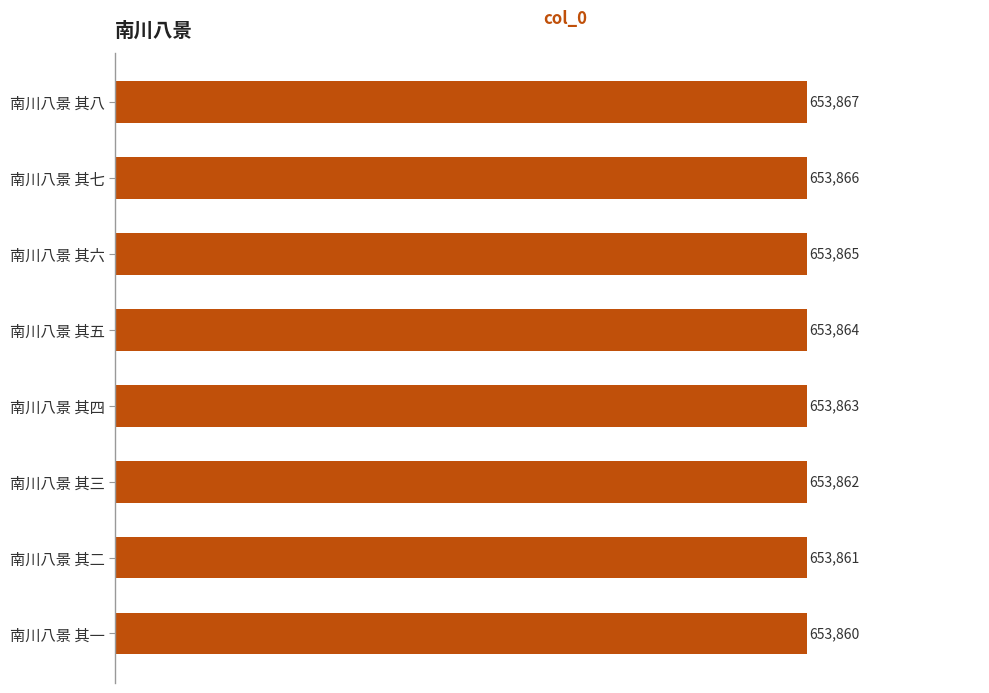

What is the sum of all values?

5230908